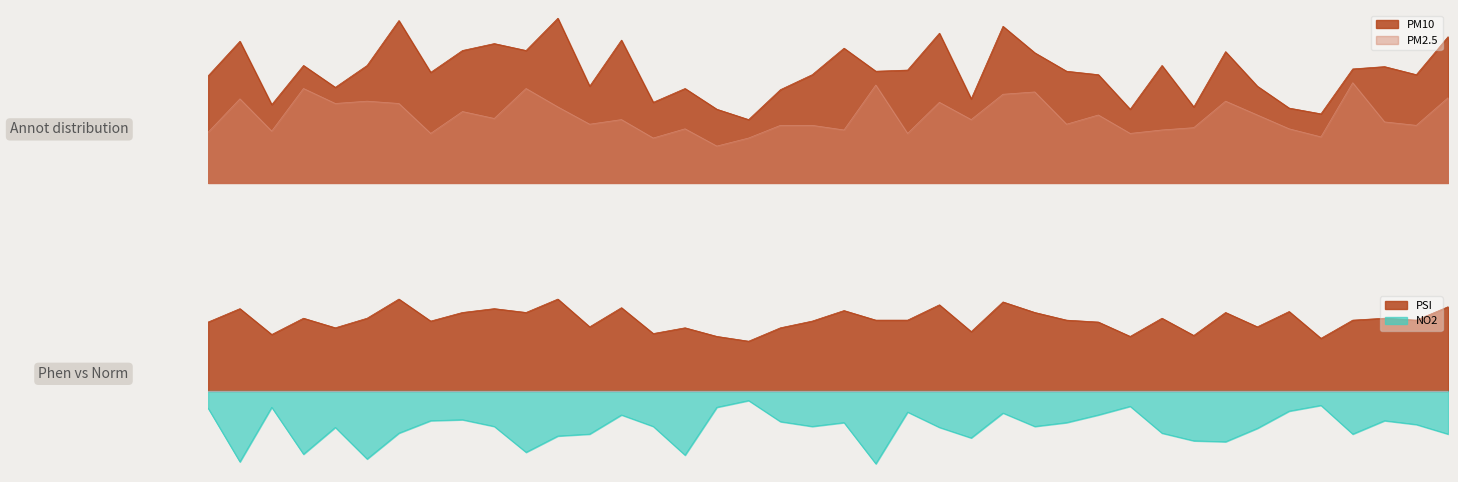

At how many categories does at least one series exceed 17?

40